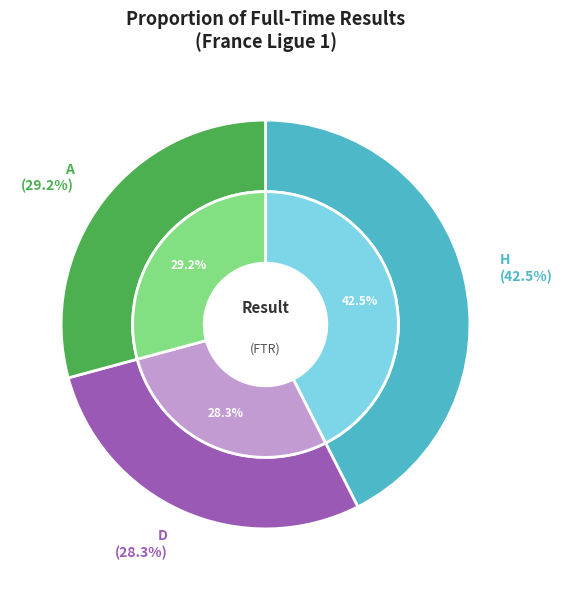

What percentage is NOT represented by H?

57.5%